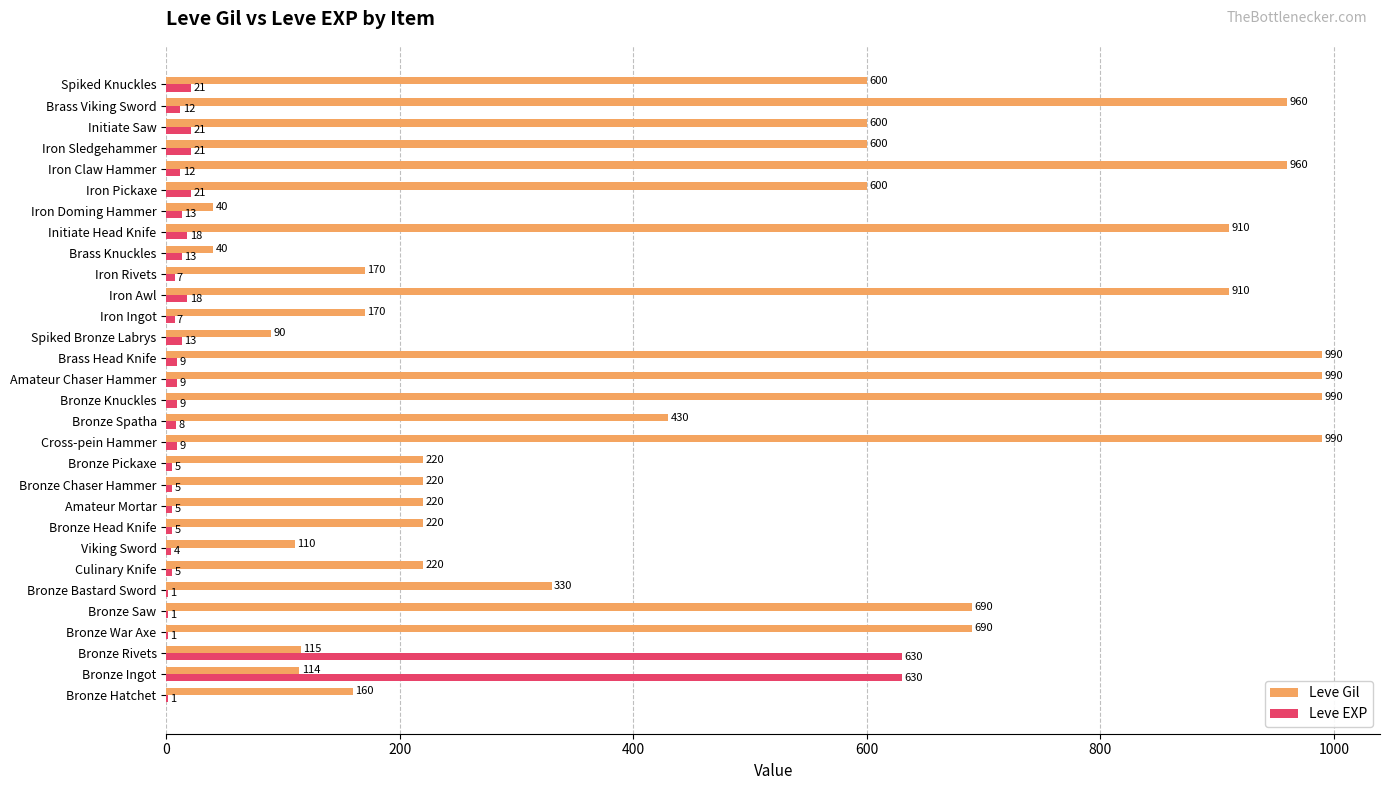

Read the Leve Gil value at Bronze Hatchet, to the nearest 50.

150